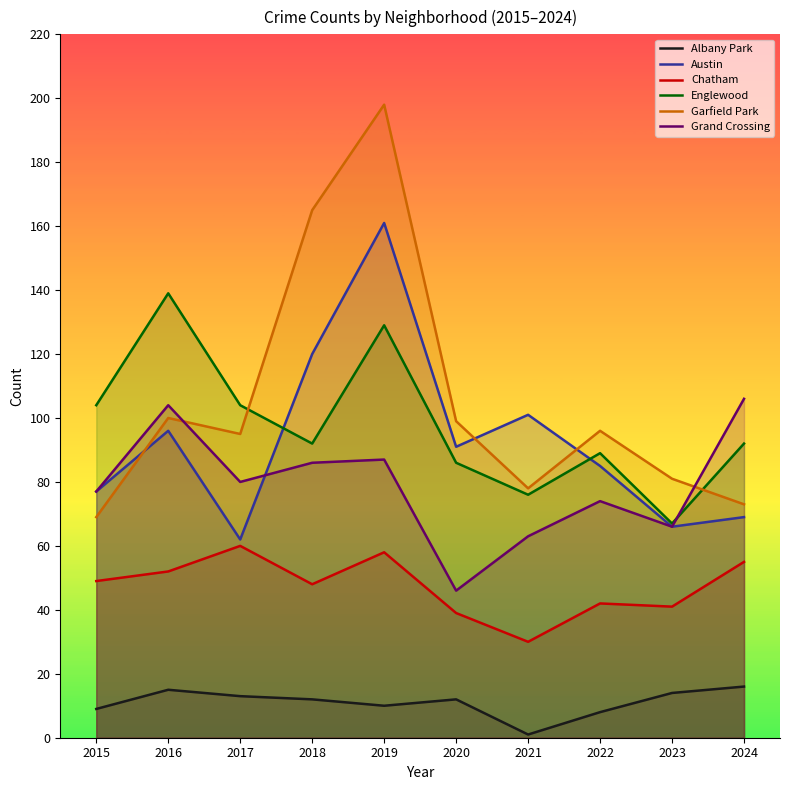

What is the value of the Albany Park point at the 2nd from the left?

15